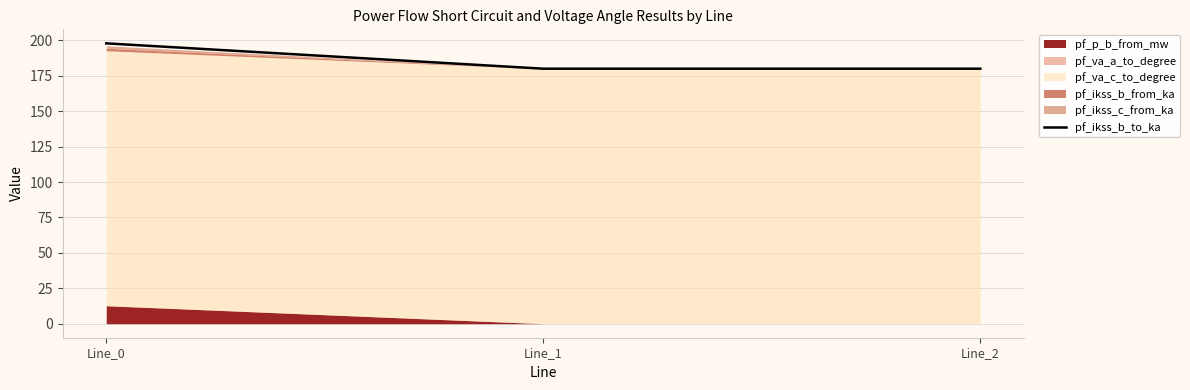

What is the value of the 1st point from the left?

197.9